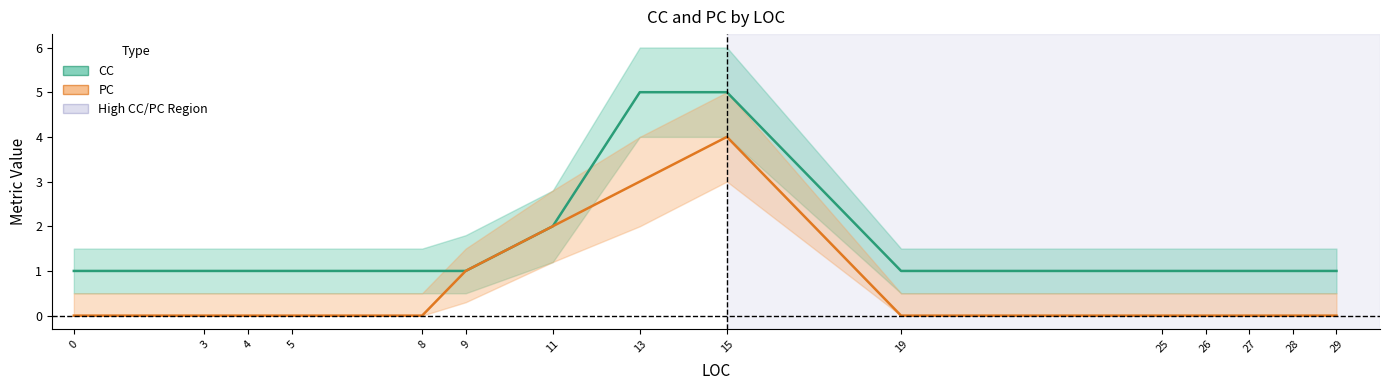

Which series changed the most between 0 and 13?

CC